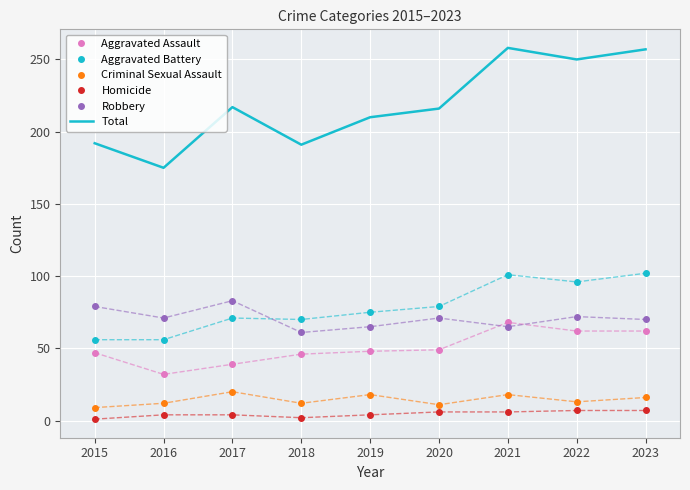

The value of Total at 2019 is 210. True or false?

True